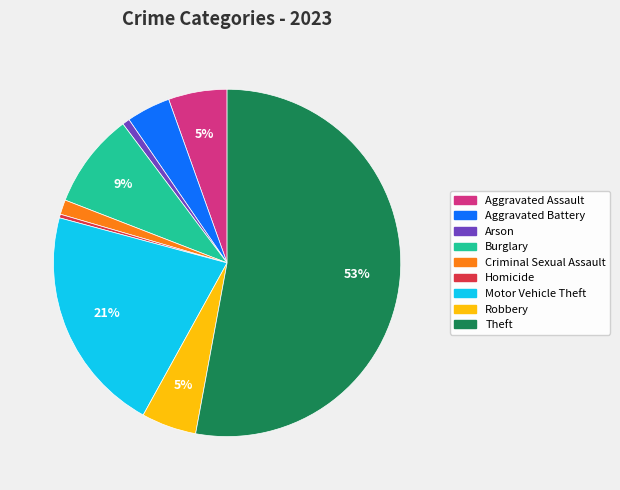

Between Aggravated Assault and Burglary, which is larger?

Burglary